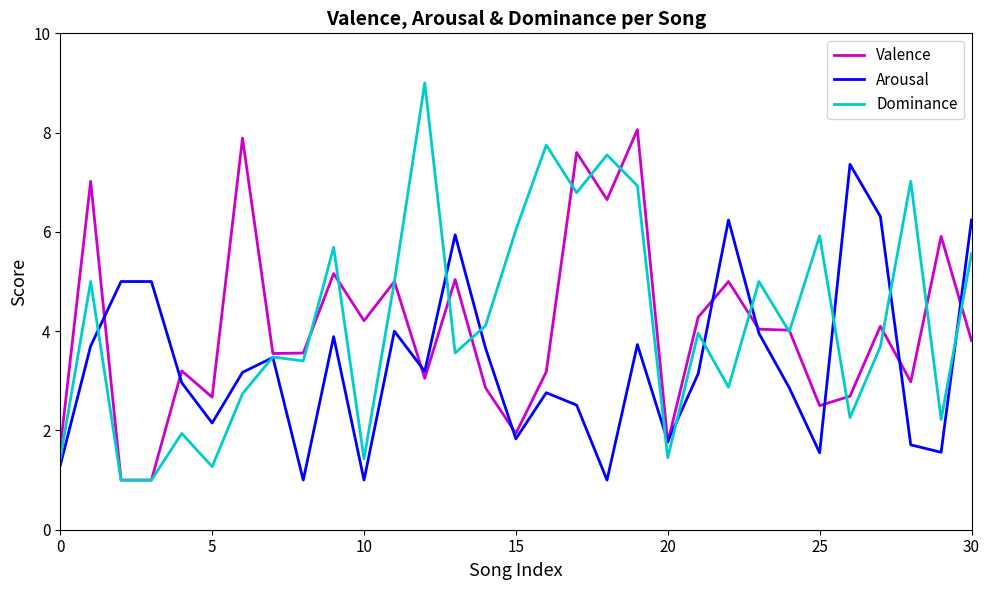

Rank the series by their maximum value, from lowest to highest.

Arousal, Valence, Dominance